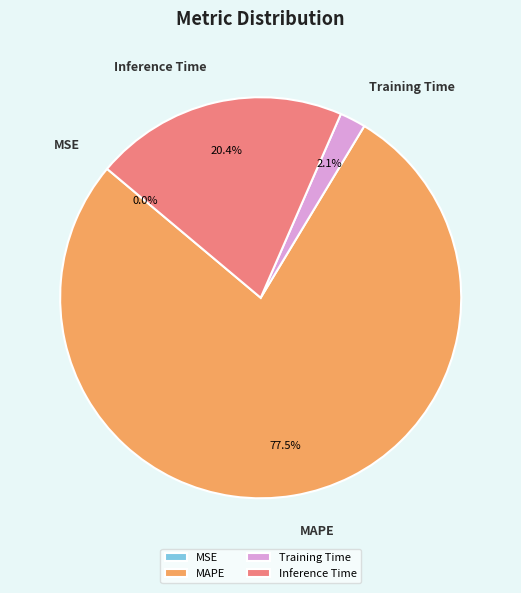

What is the largest slice in the pie chart?

MAPE